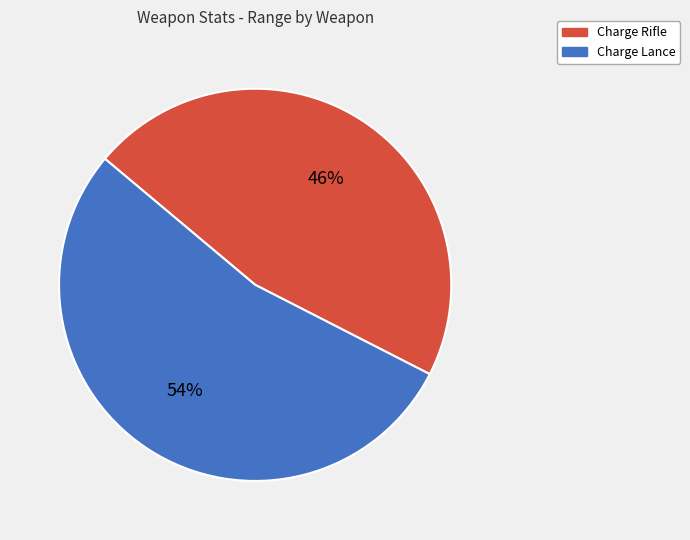

Is it true that Charge Lance is 54% of the pie?

True